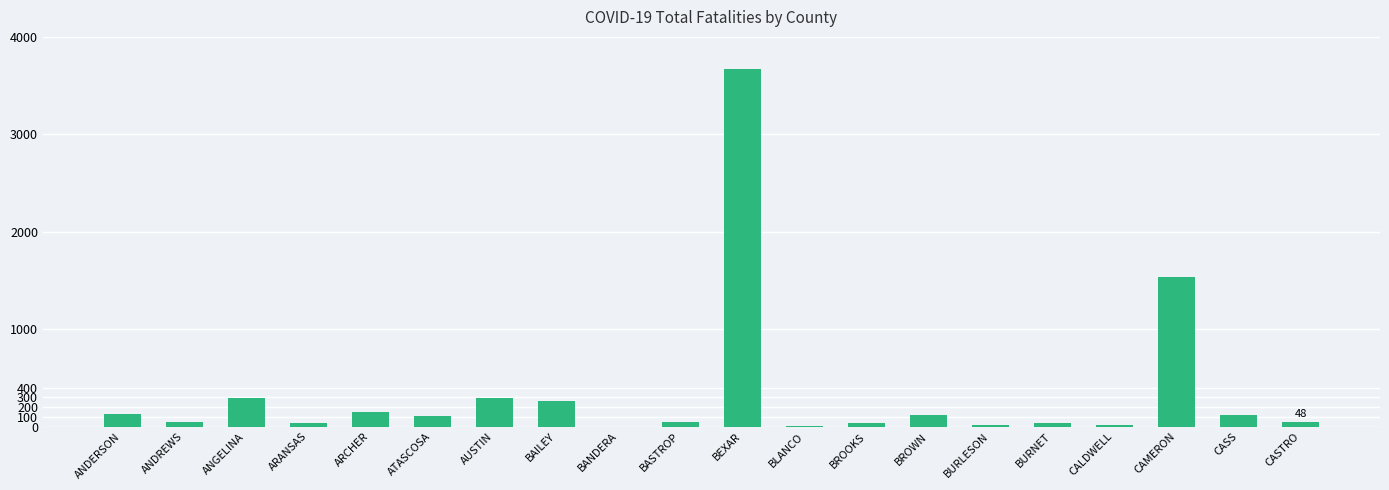

What is the sum of all values?

6979